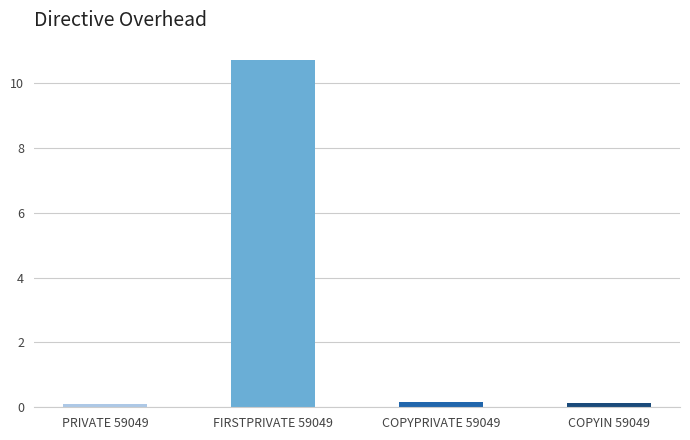

Is it true that the value at FIRSTPRIVATE 59049 is 10.7?

True